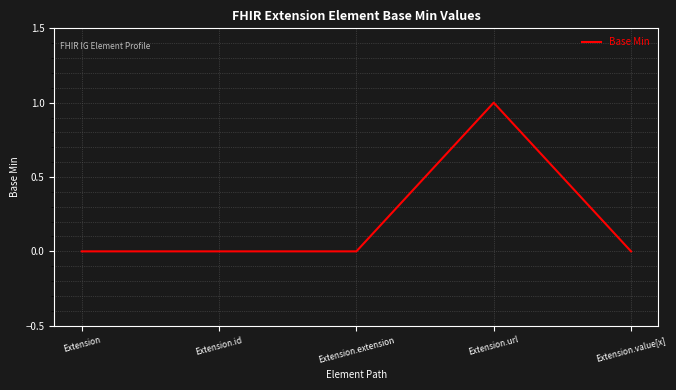

Does the chart have visible grid lines?

Yes